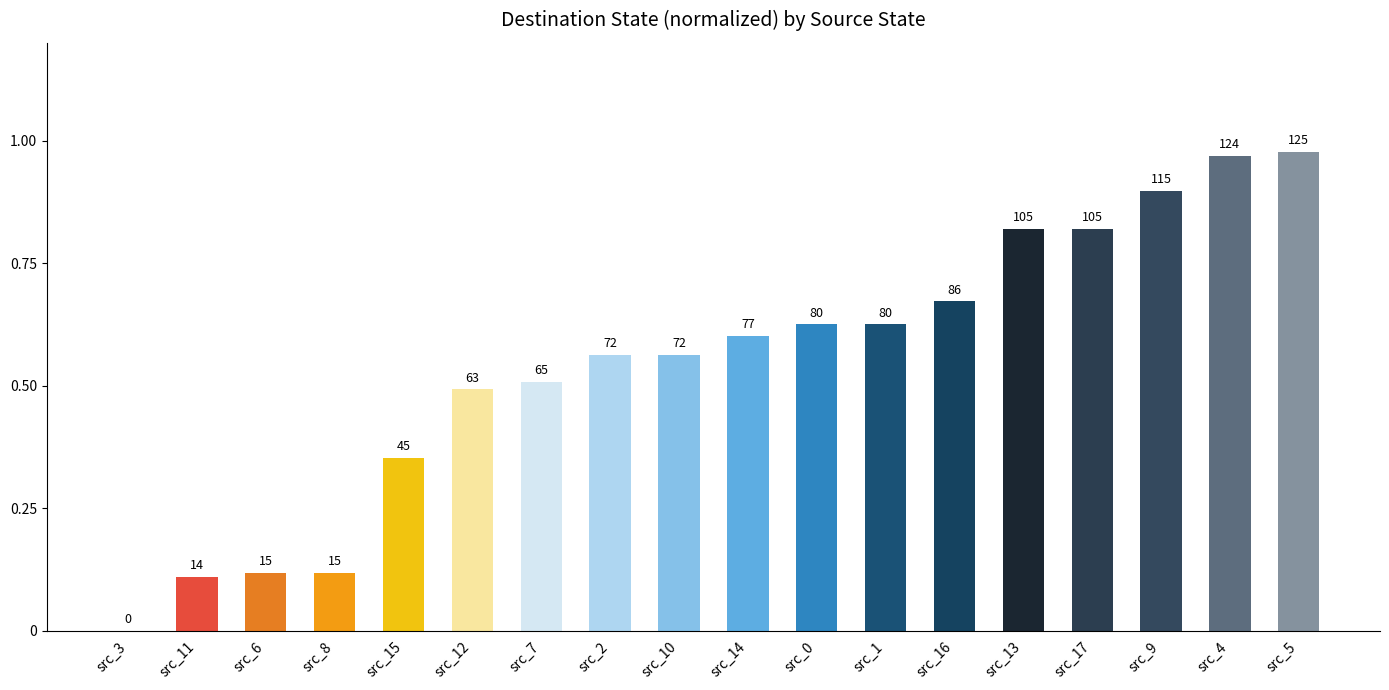

What is the difference between the second highest and minimum values?

1.0